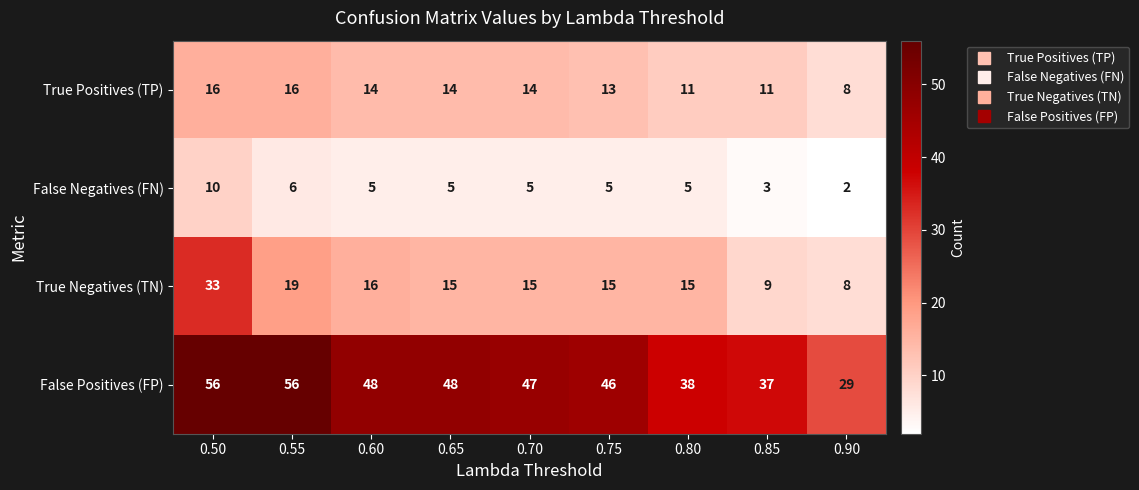

What is the smallest value displayed?

2